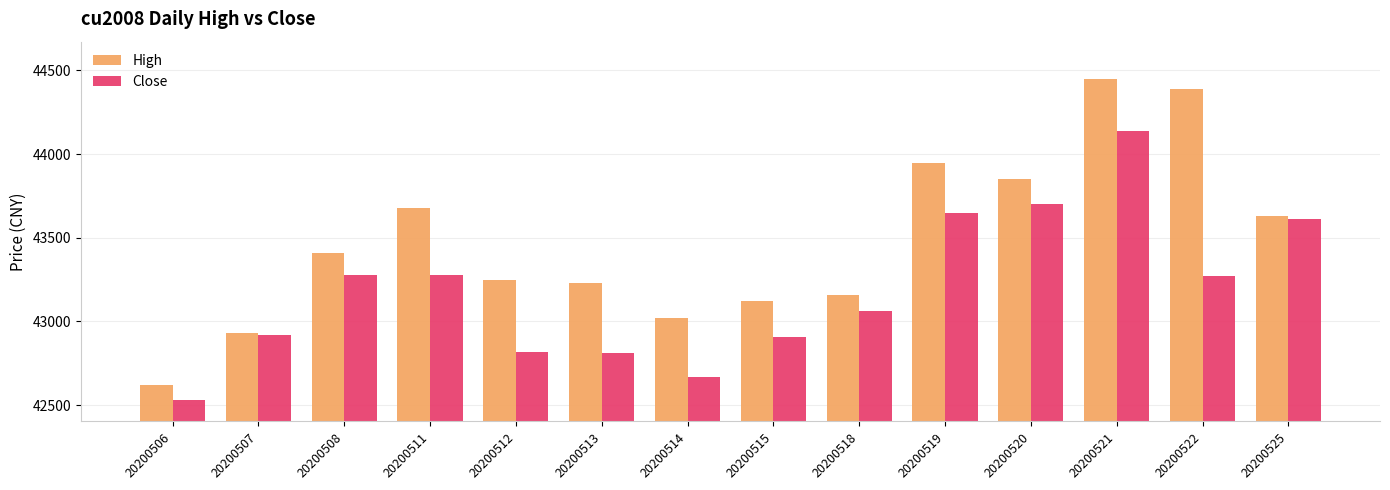

What value does the High series have at 20200506, to the nearest 100?

42600